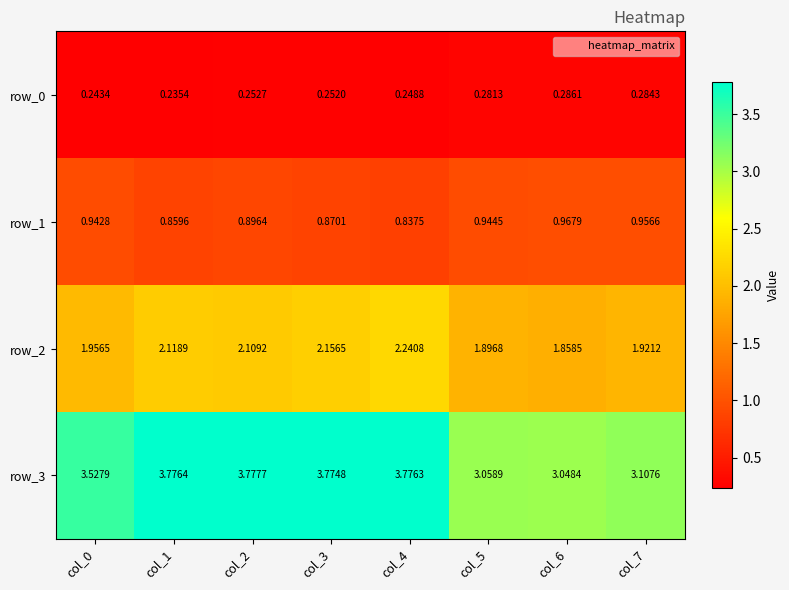

Is the value of row_3 at col_6 greater than the value of row_2 at col_1?

Yes